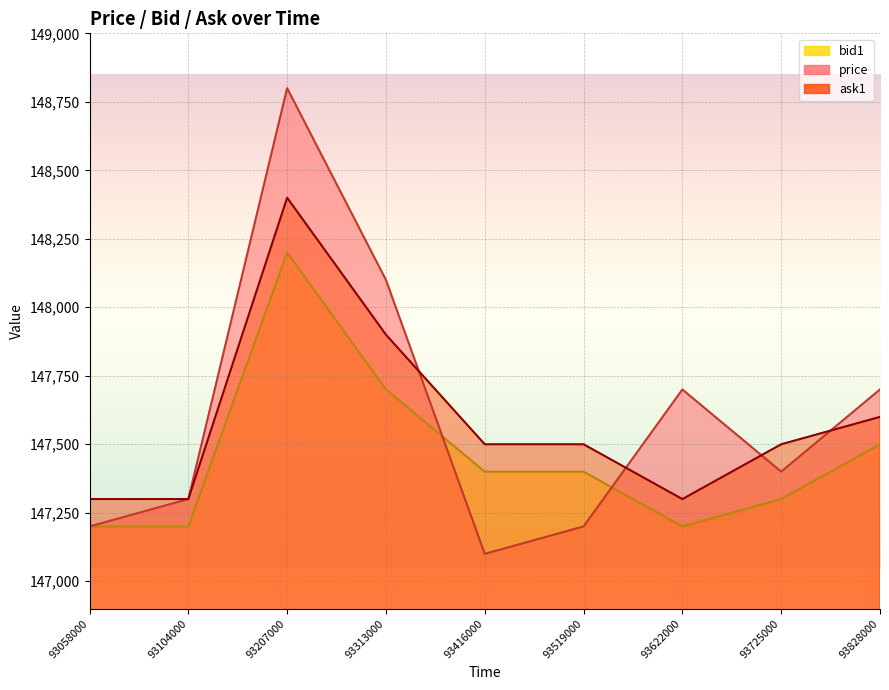

List the labels in order of ask1 value, smallest first.

93058000, 93104000, 93622000, 93416000, 93519000, 93725000, 93828000, 93313000, 93207000